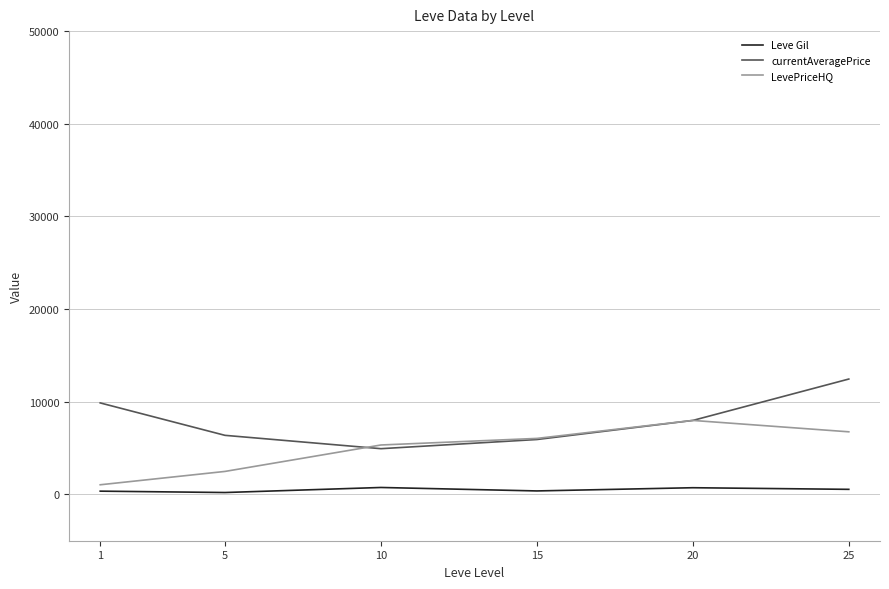

Which series has the largest total across all categories?

currentAveragePrice